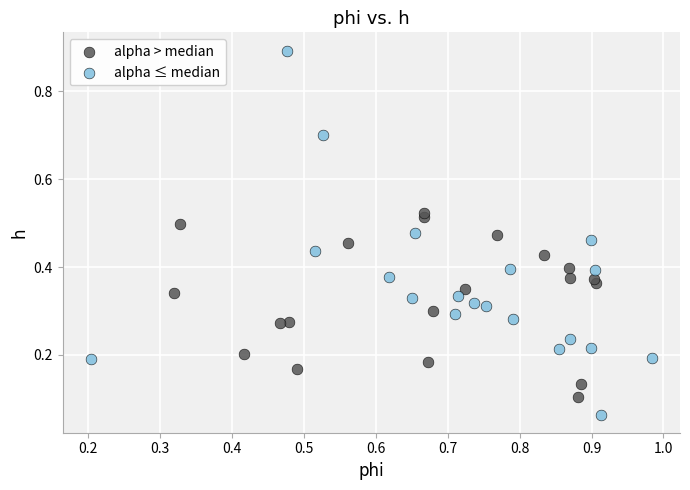

Which series has the largest Y range (max minus min)?

alpha ≤ median